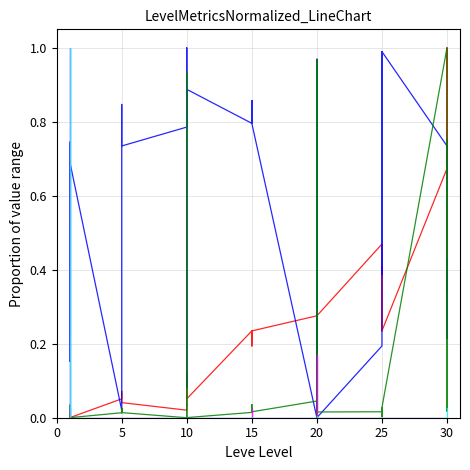

What is the maximum value for LevePriceHQ?

1.0